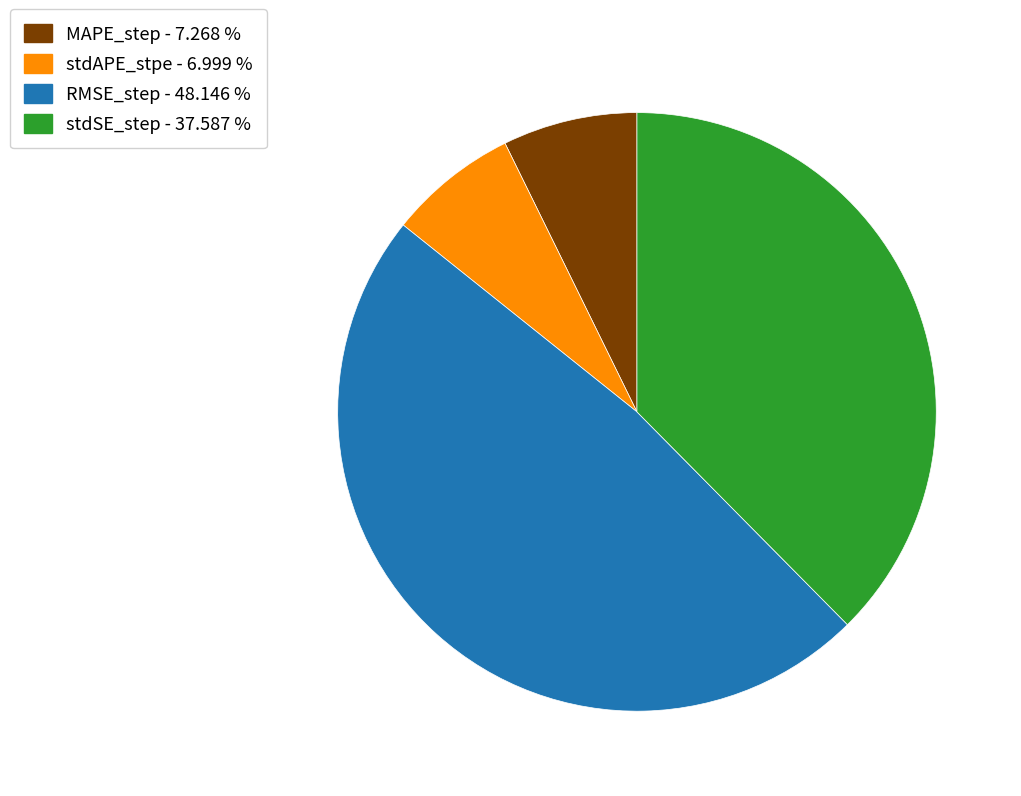

How many segments does this pie chart have?

4